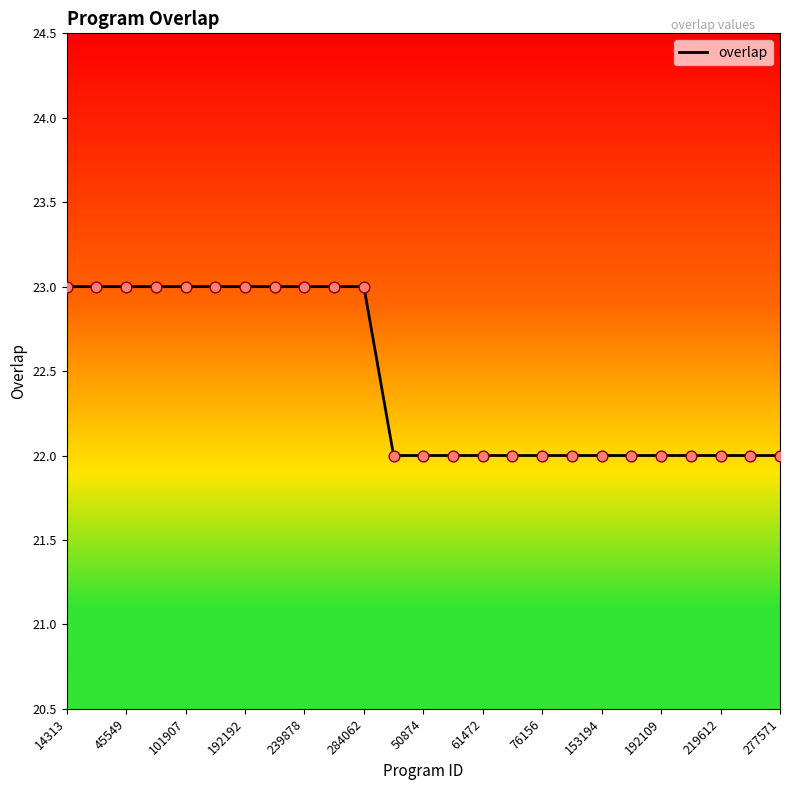

What is the maximum value shown in the chart?

23